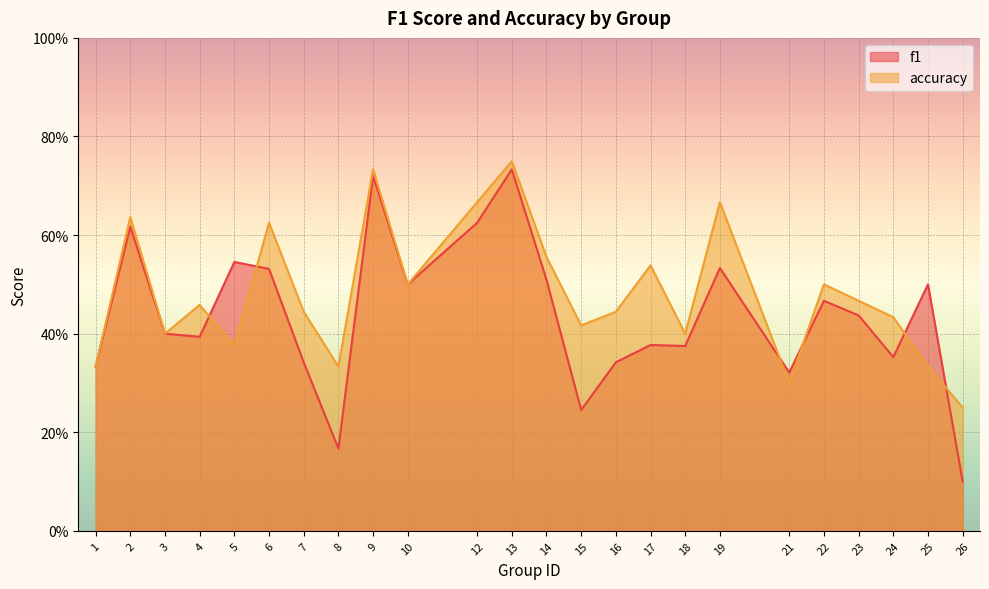

What is the average value of the f1 series?

0.4